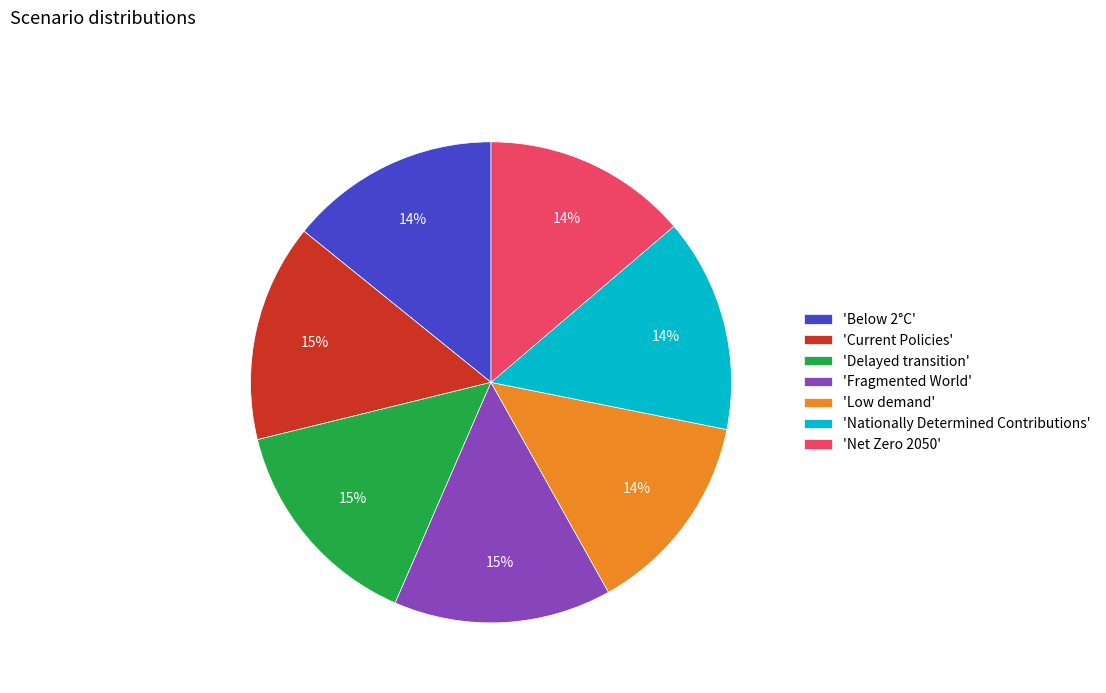

To the nearest percent, what percentage of the pie is 'Nationally Determined Contributions'?

14%